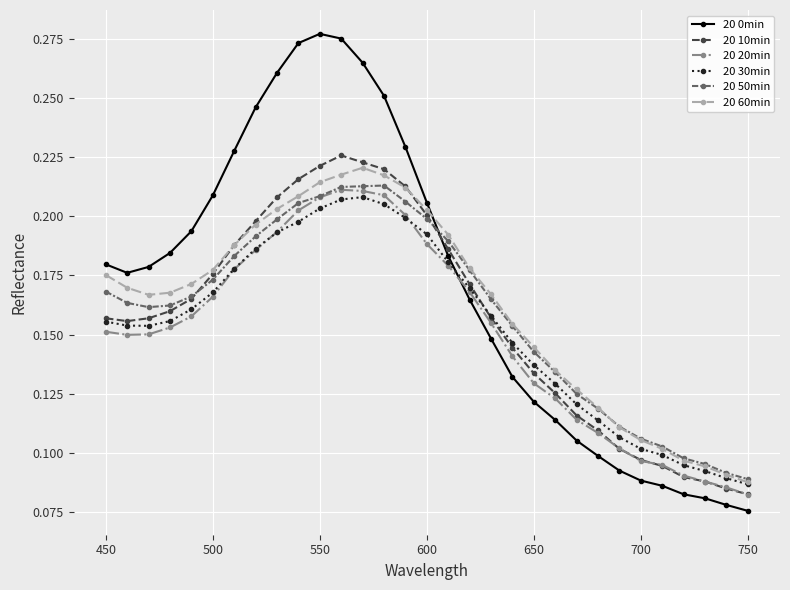

How many 20 10min values are between 0 and 1?

31